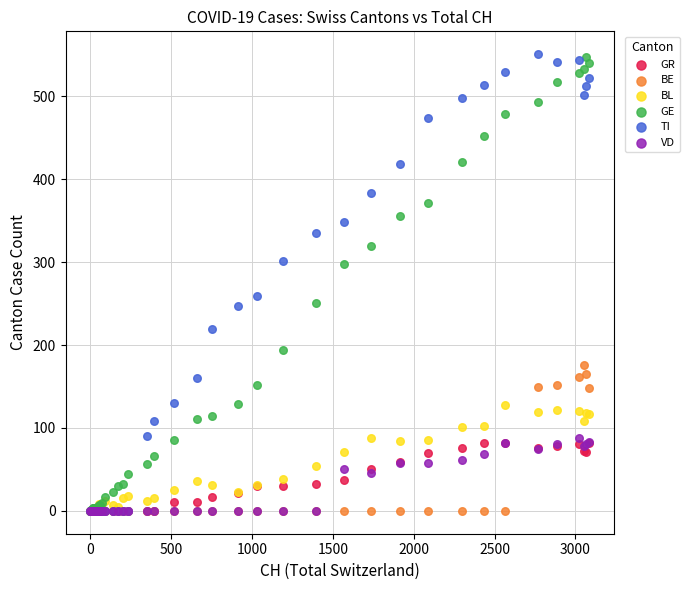

What are all the series names shown in the legend?

GR, BE, BL, GE, TI, VD